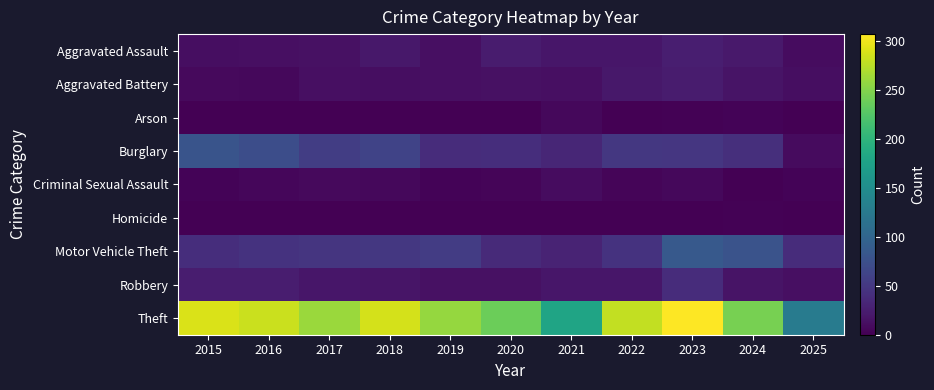

Which series has the largest range (max minus min)?

Theft